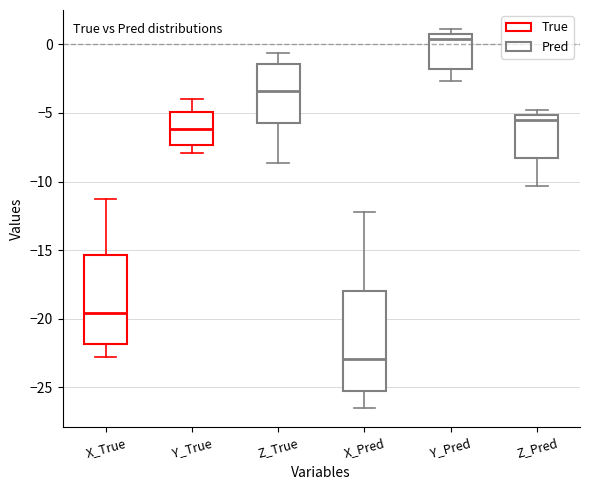

Which box has the highest median line?

Y_Pred